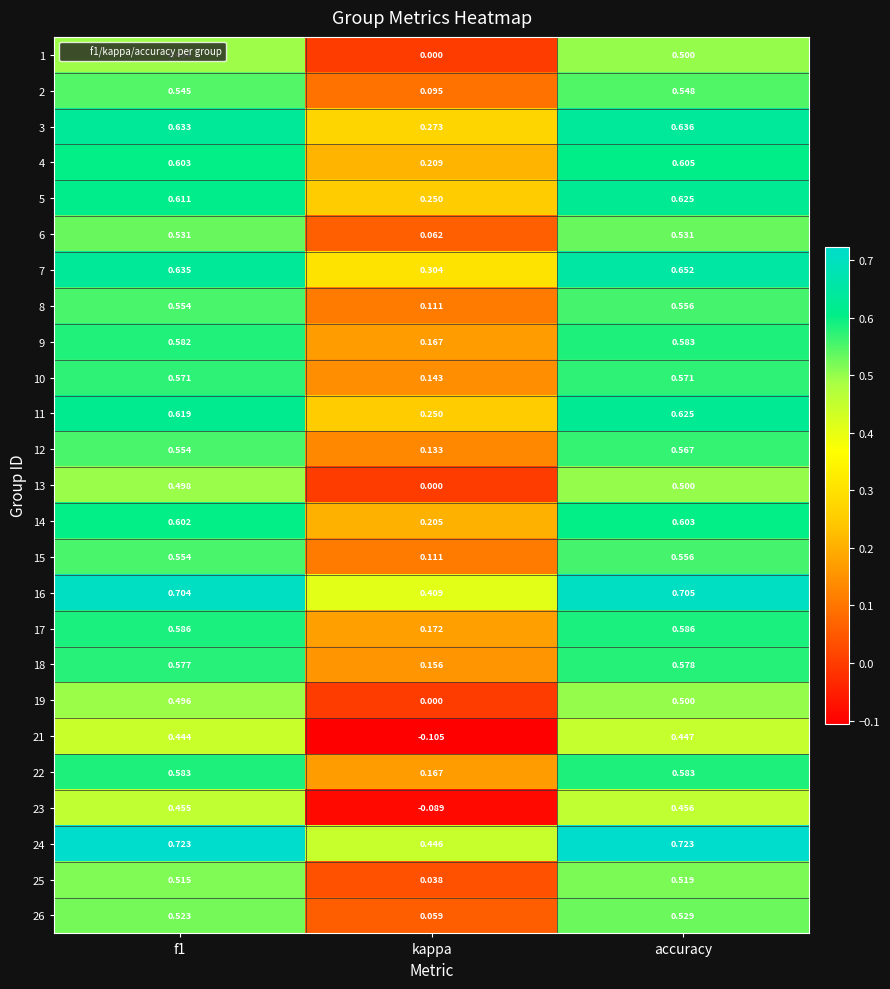

Is the value of 19 at f1 greater than the value of 5 at accuracy?

No